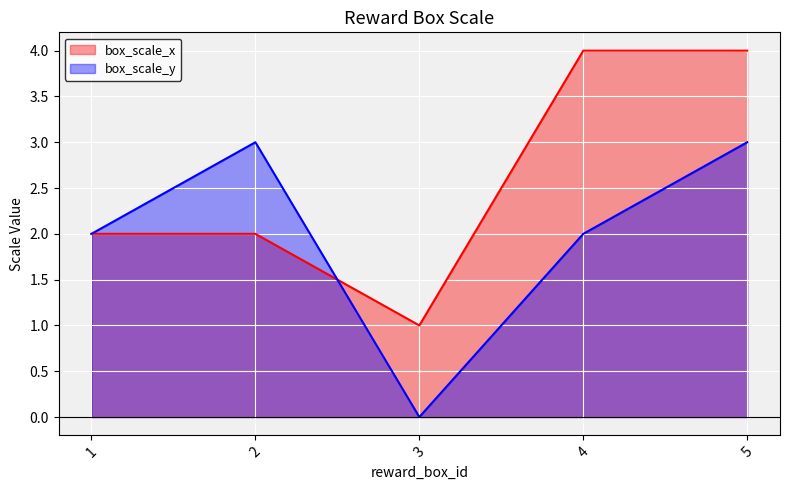

At how many categories does at least one series exceed 1?

4